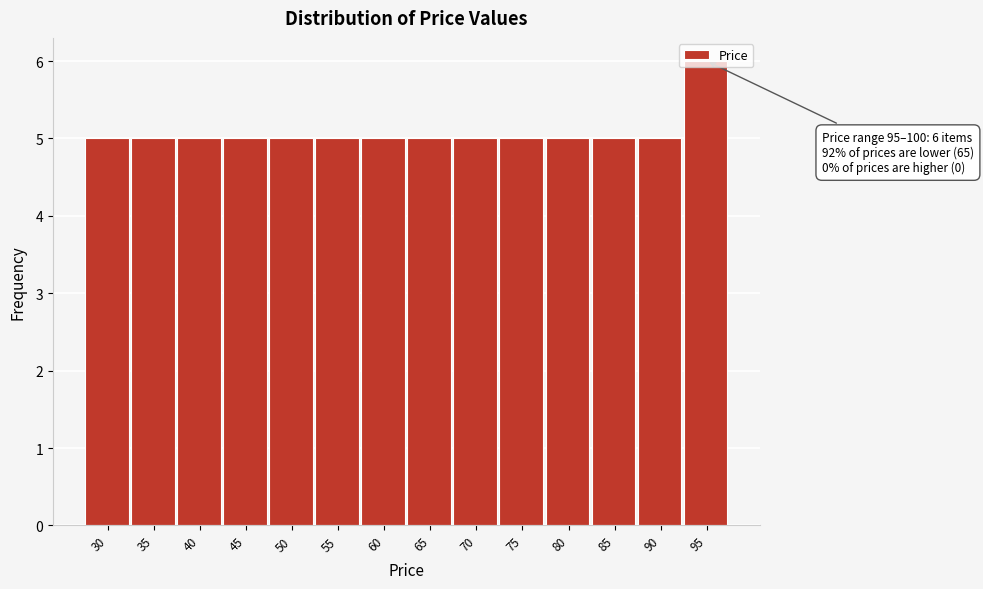

What is the sum of all values?

71